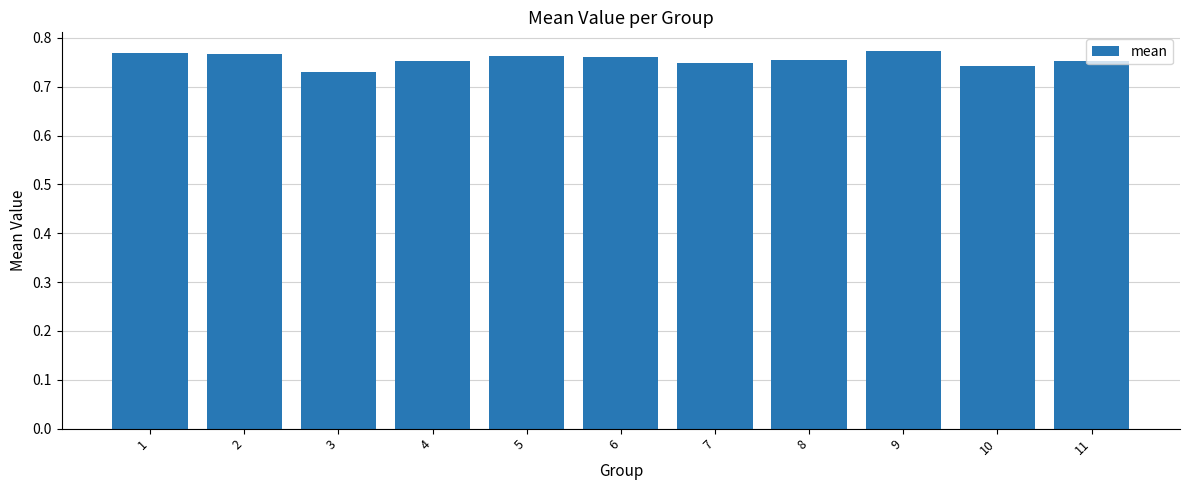

Which has a higher value, 4 or 9?

9